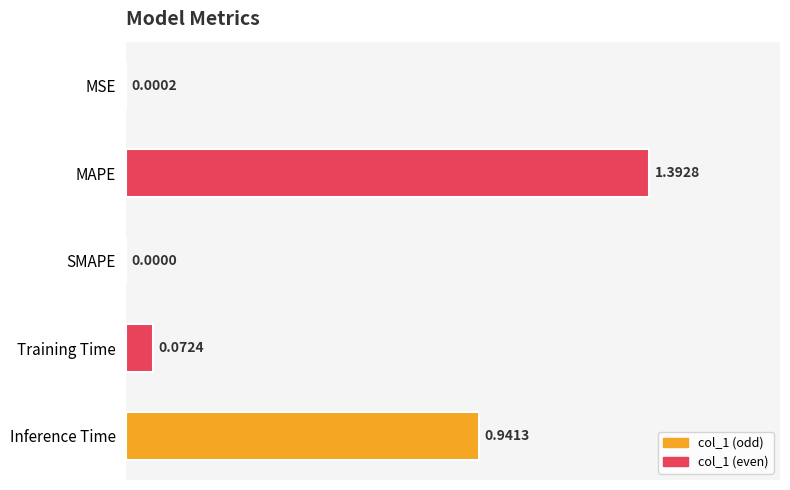

At which category does the chart reach its peak across all series?

MAPE